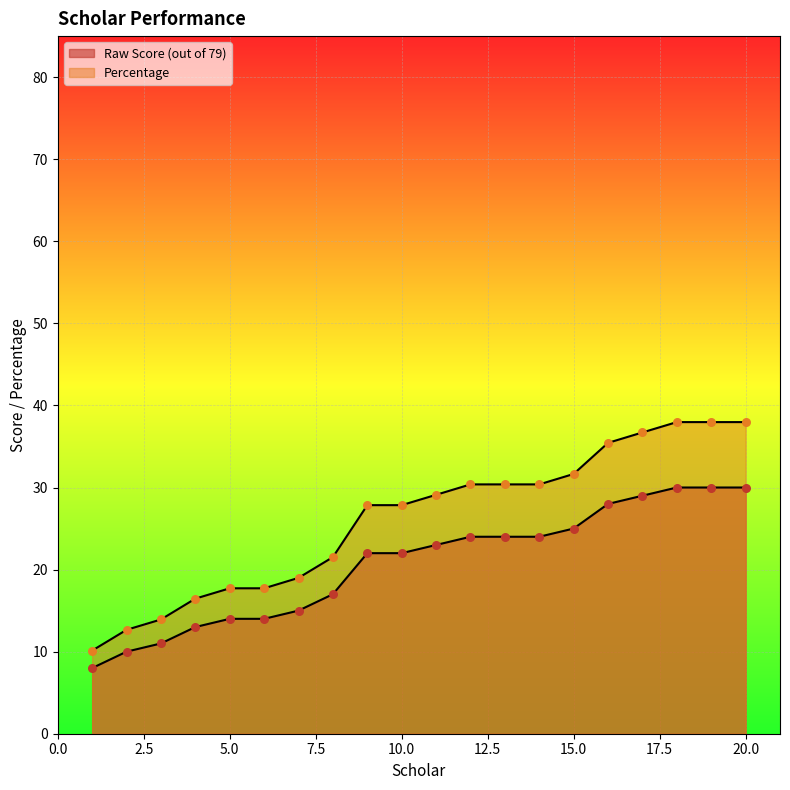

At how many categories does at least one series exceed 10?

20